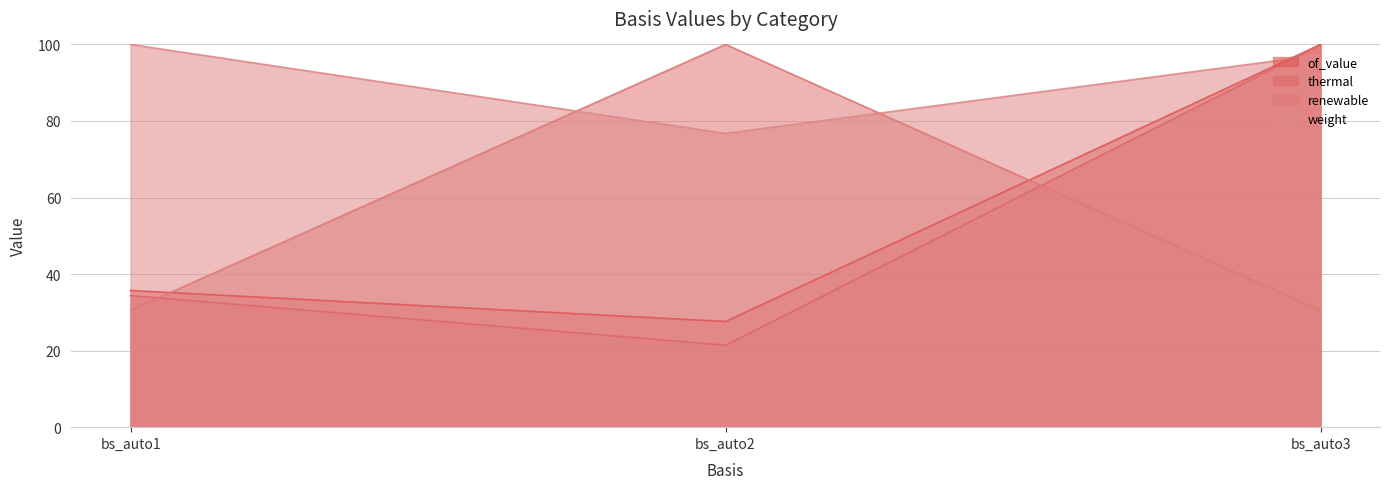

Reading left to right, list all the values displayed in this chart.

of_value: bs_auto1=35.7	bs_auto2=27.6	bs_auto3=100.0
thermal: bs_auto1=34.4	bs_auto2=21.4	bs_auto3=100.0
renewable: bs_auto1=30.5	bs_auto2=100.0	bs_auto3=30.5
weight: bs_auto1=100.0	bs_auto2=76.8	bs_auto3=97.3